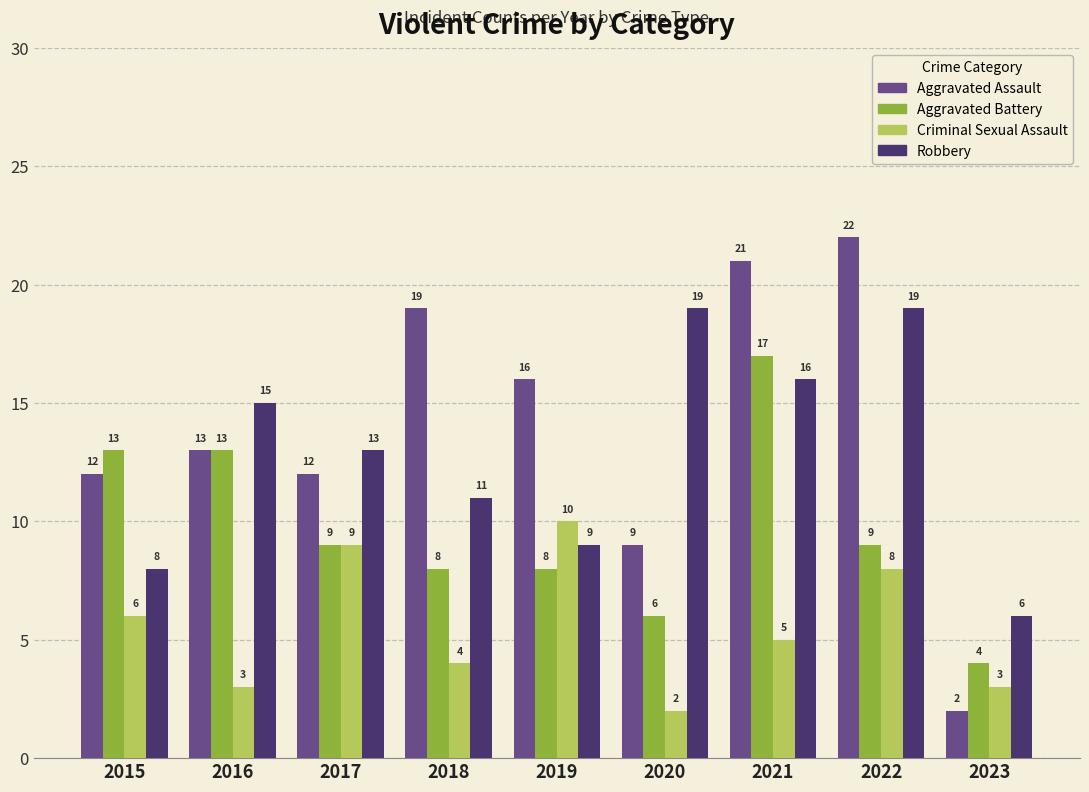

True or false: Criminal Sexual Assault has a value of 3 at 2023.

True